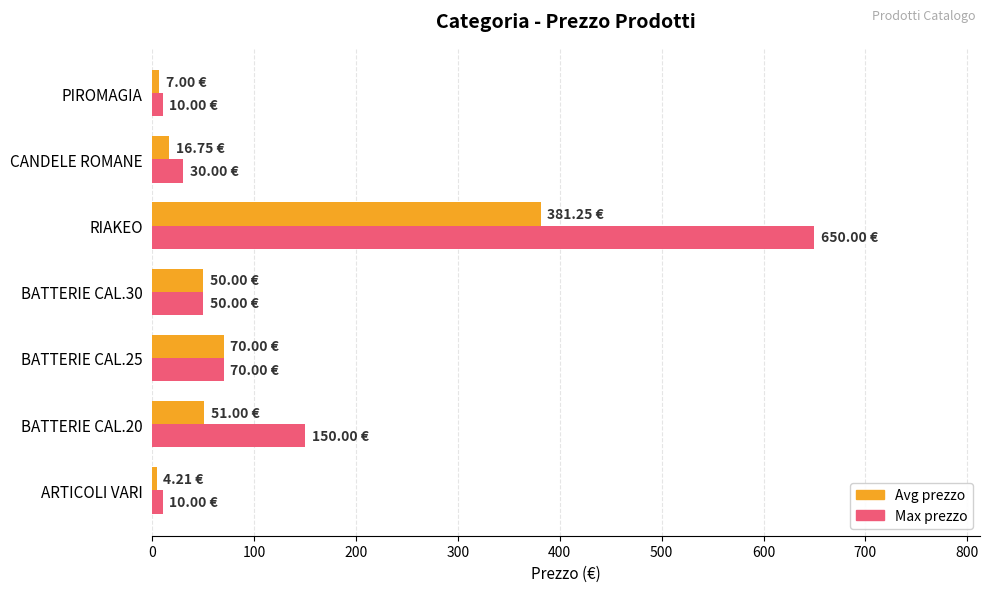

Where is Avg prezzo nearest to the value 192?

BATTERIE CAL.25